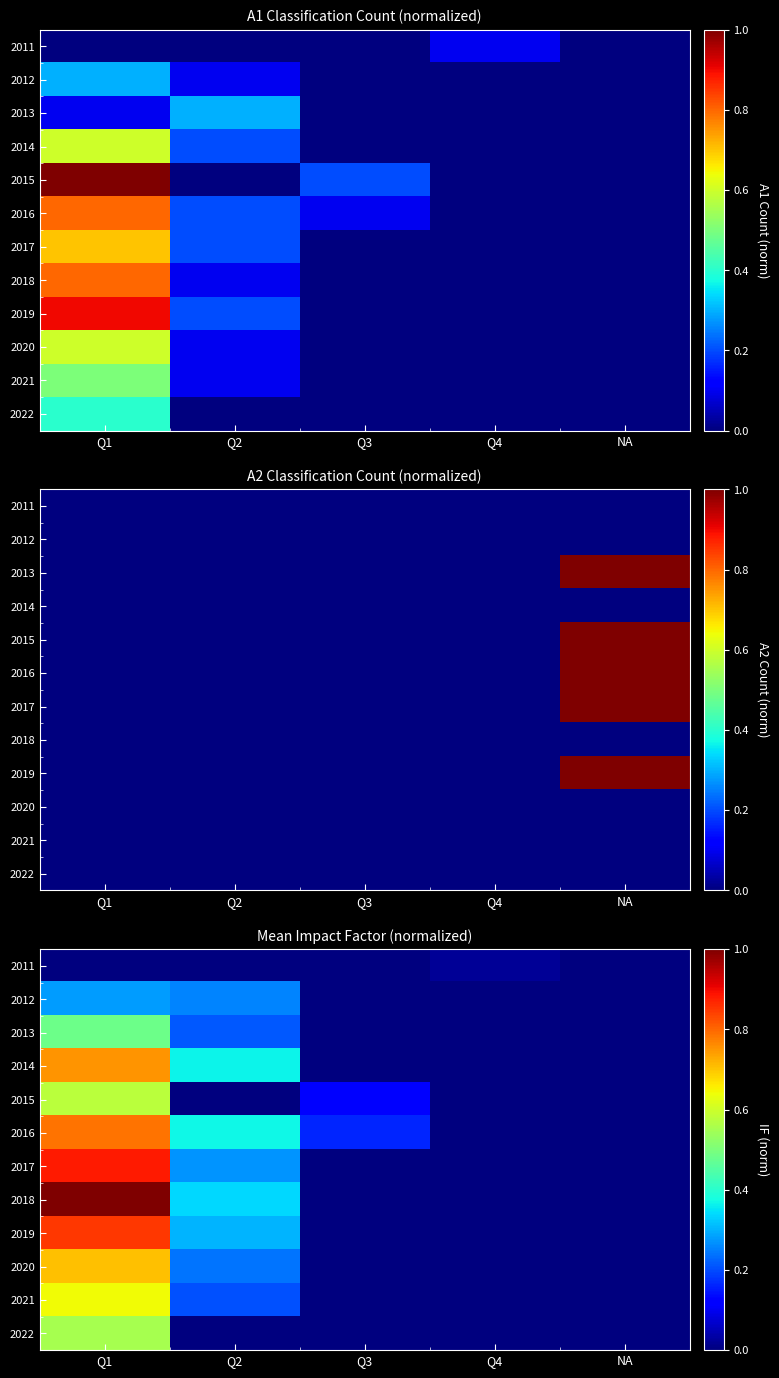

Is the value of 2011 at Q1 greater than the value of 2015 at Q3?

No